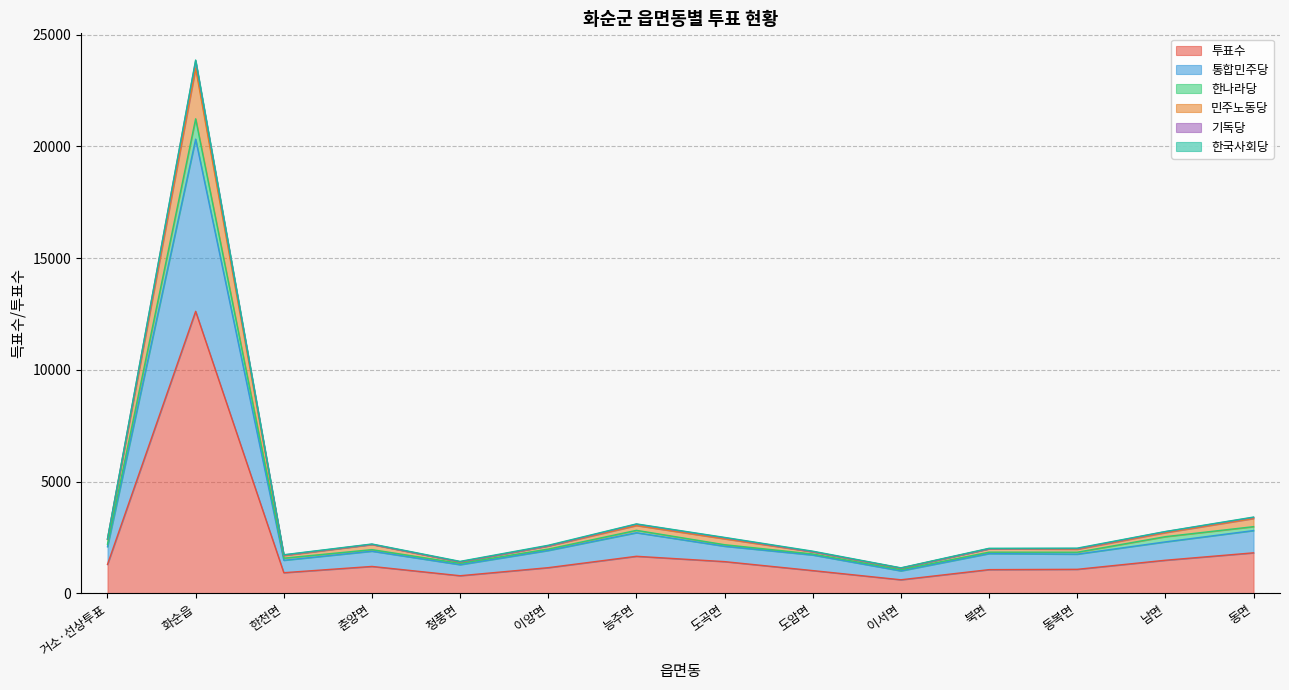

What is the highest value of the 투표수 series?

12624